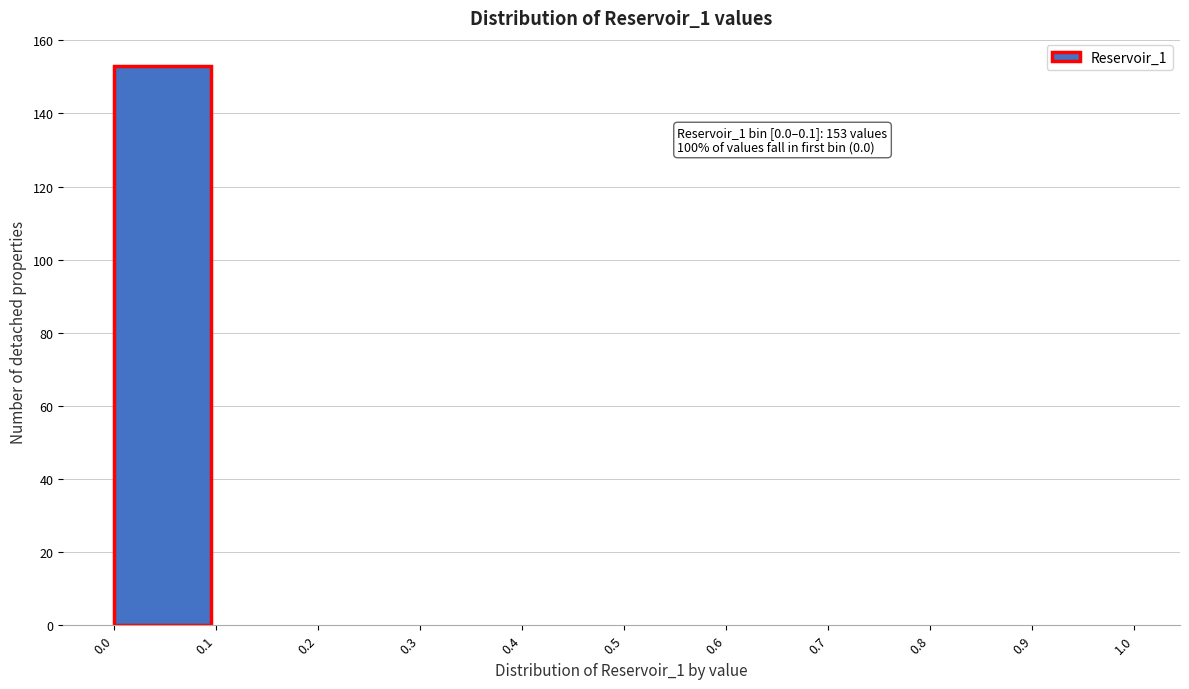

Which range on the x-axis has the tallest bar?

0.0 to 0.1